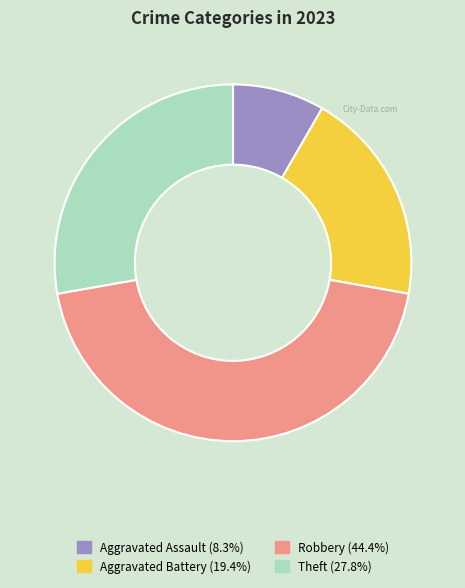

Is the sum of Theft (27.8%) and Aggravated Assault (8.3%) greater than half?

No